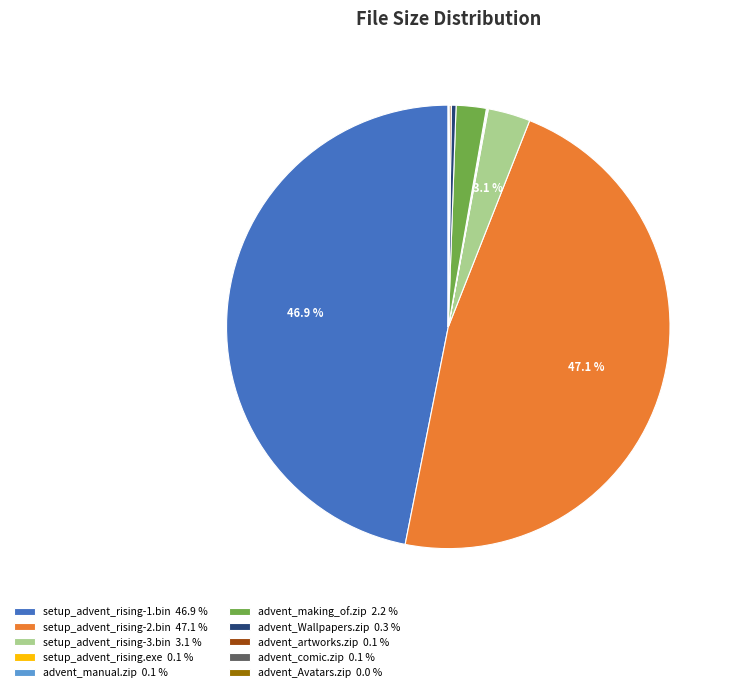

Is there any slice that represents more than half of the pie?

No